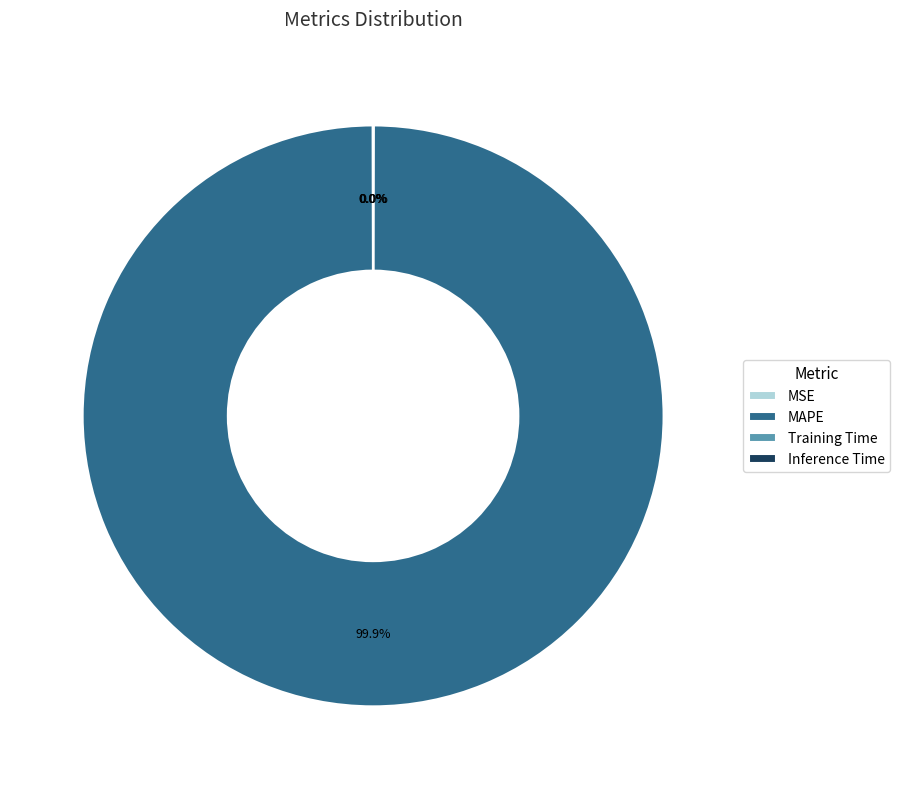

Which category accounts for the majority?

MAPE